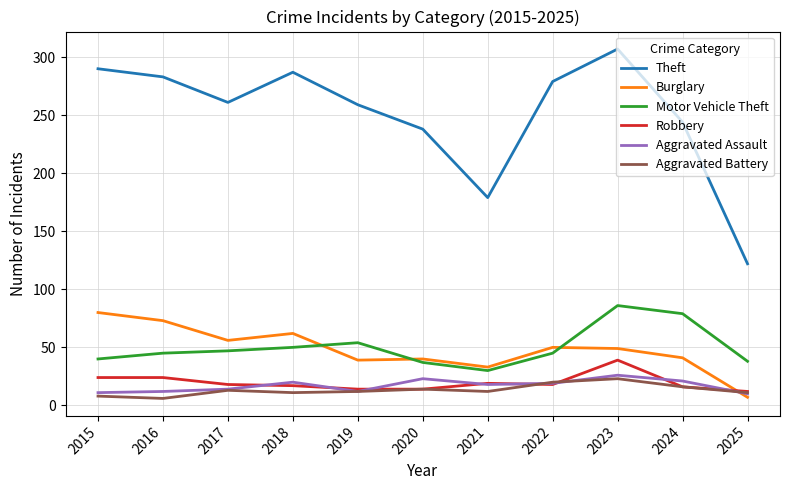

How many series are shown in this chart?

6